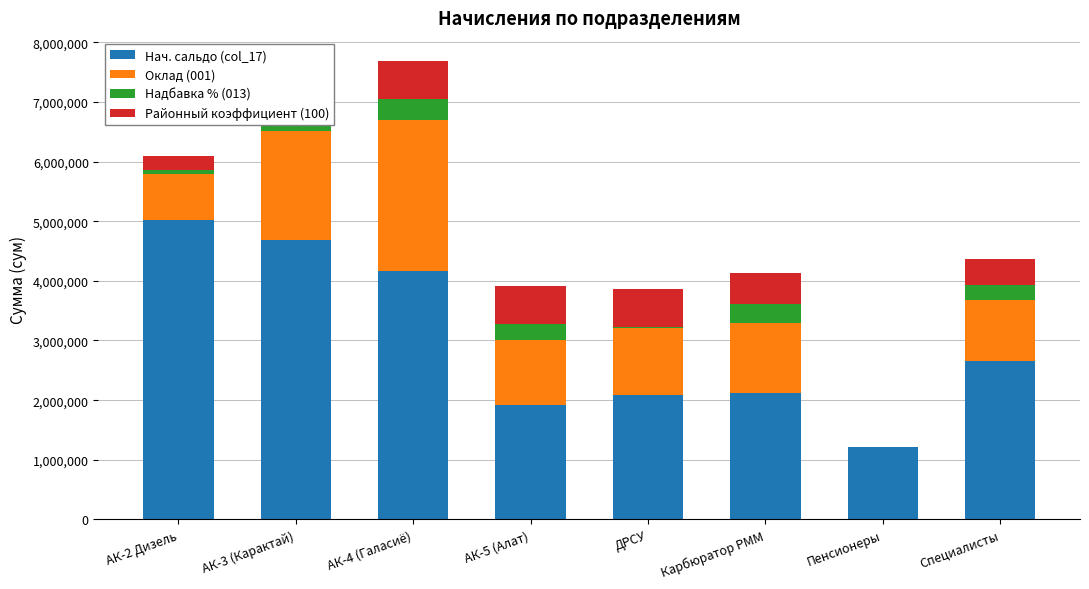

The Нач. сальдо (col_17) series shows 2123885.1 at Карбюратор РММ. True or false?

True